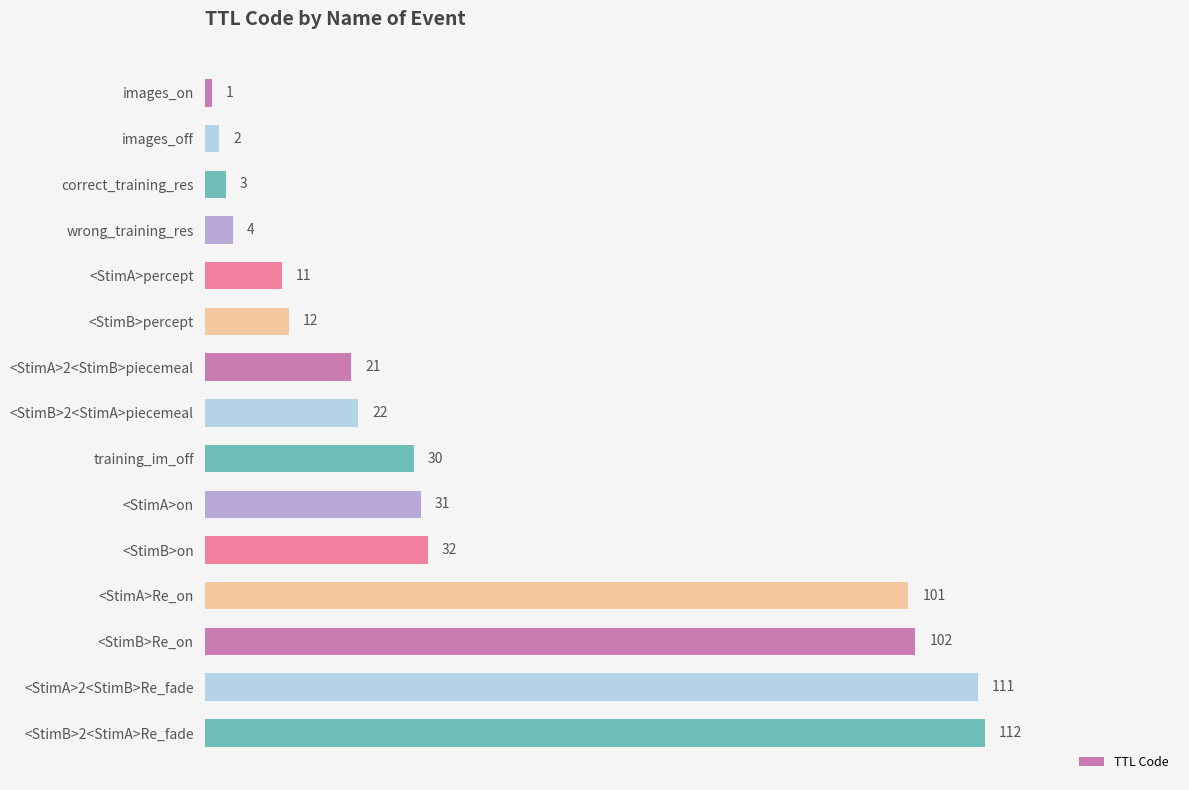

At which label is the value closest to 56?

<StimB>on